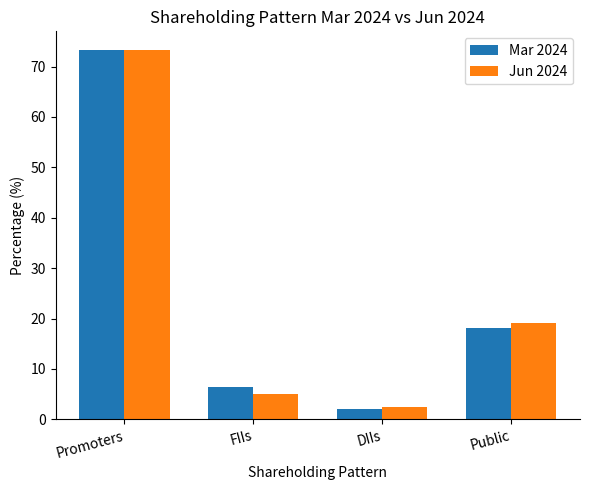

How many data points in Jun 2024 are above 19?

2